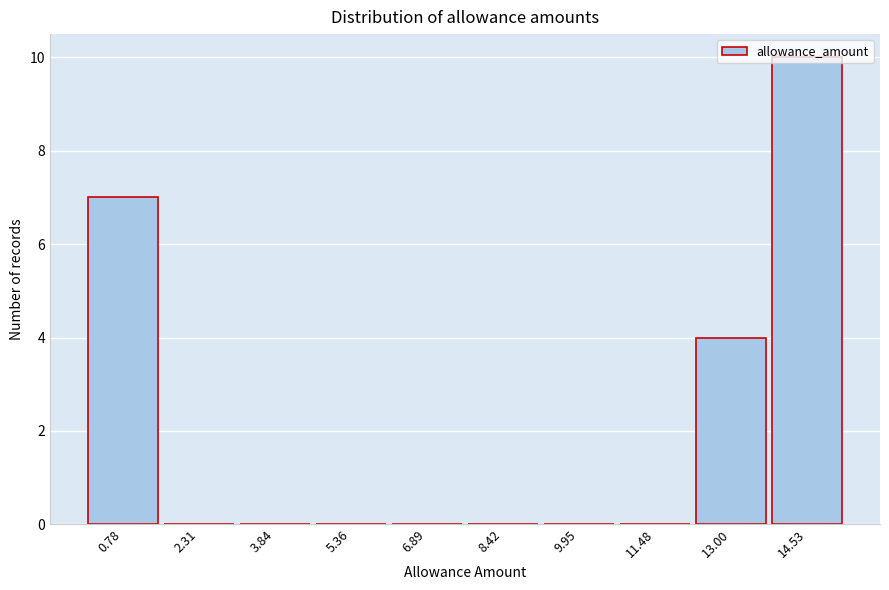

The value at 5.36 is 0. True or false?

True